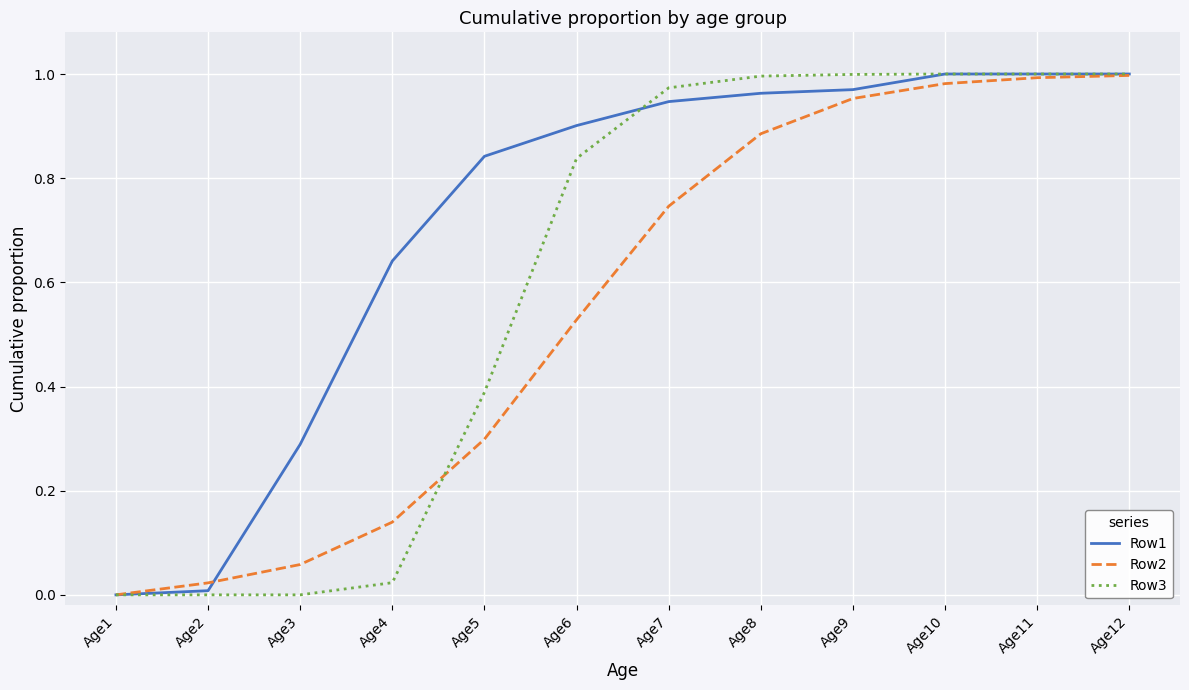

Which series changed the most between Age8 and Age11?

Row2